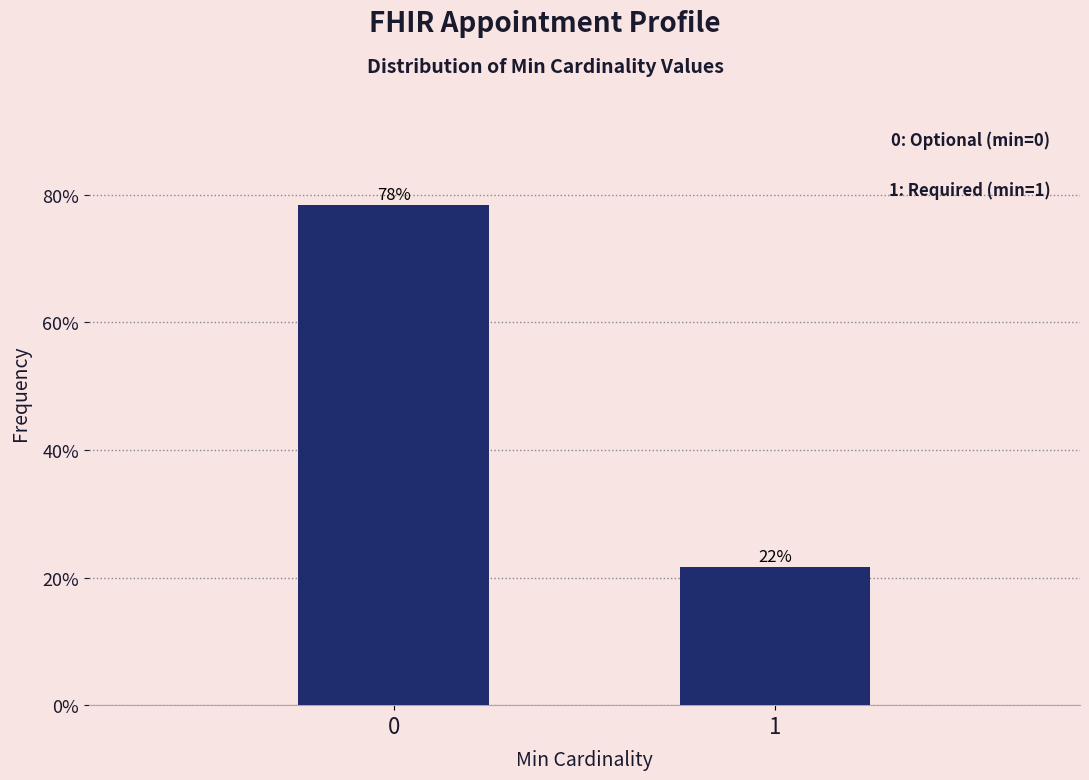

What is the sum of the values at 0 and 1?

100.0